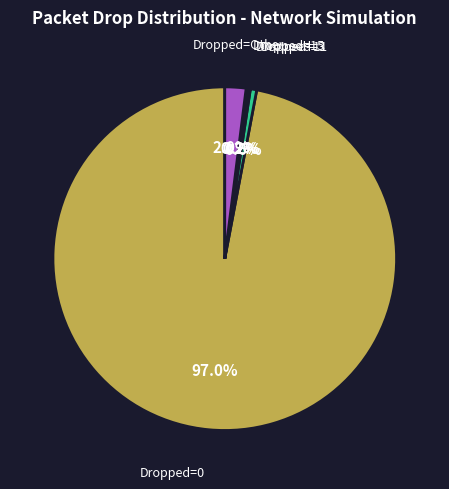

Is there a majority slice in this chart?

Yes